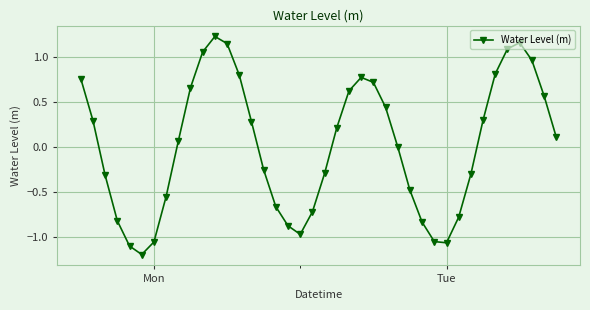

What is the difference between the maximum and second lowest values?

2.3